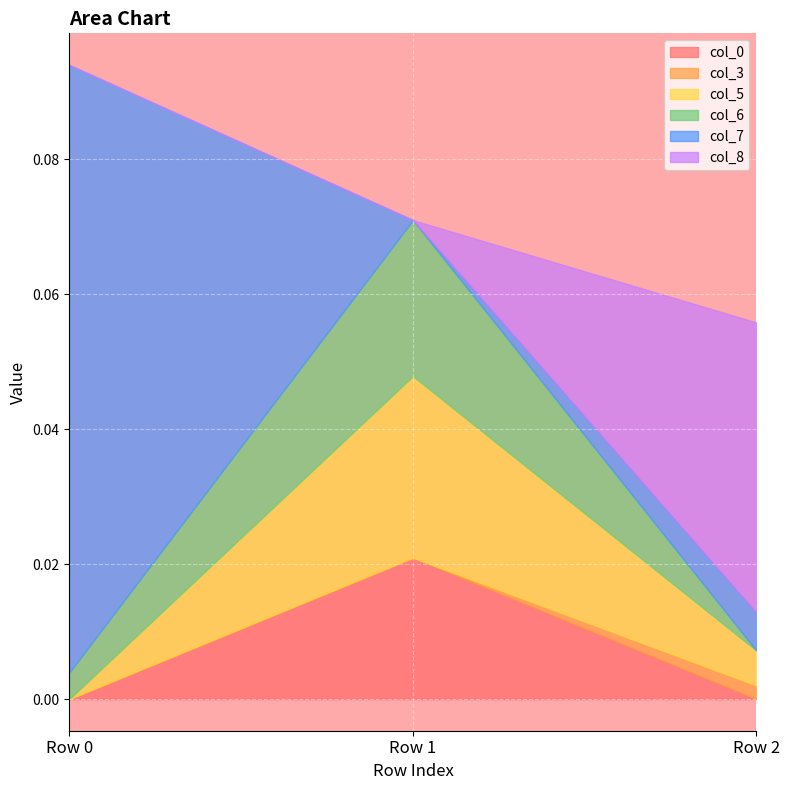

How many data points in col_8 are above 0?

1